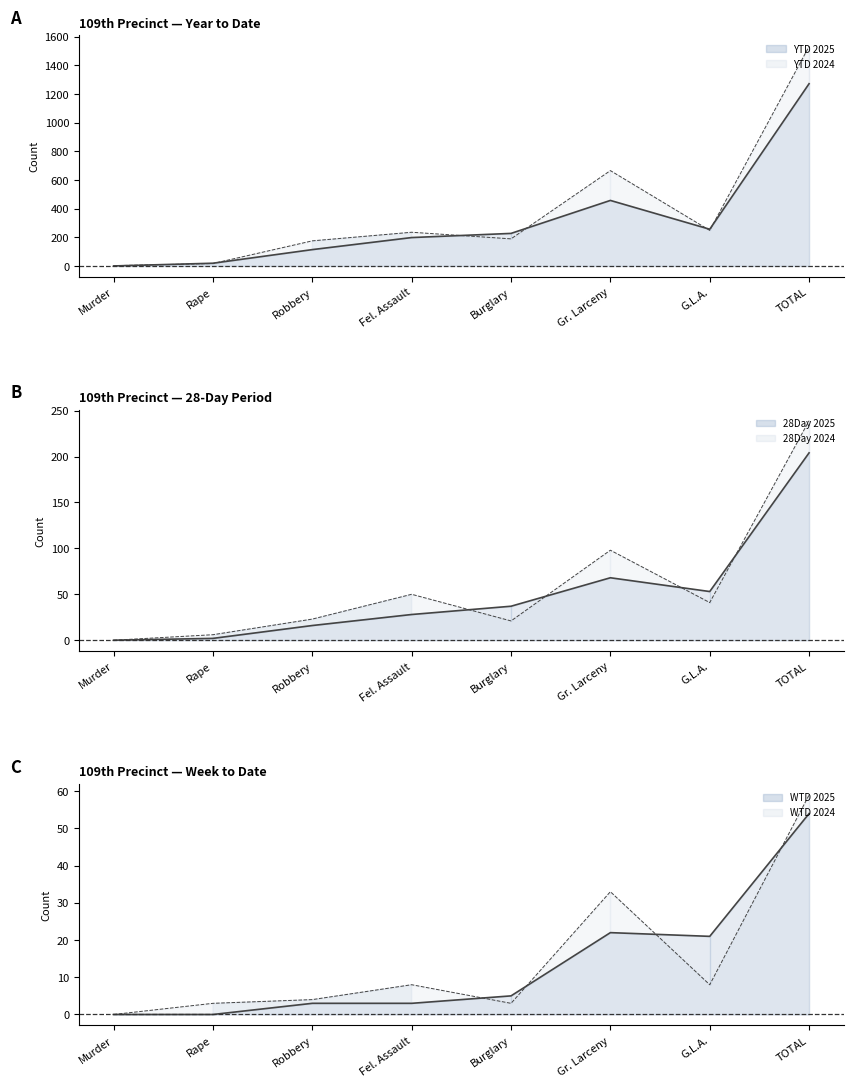

Which series has the widest spread of values?

YTD 2024